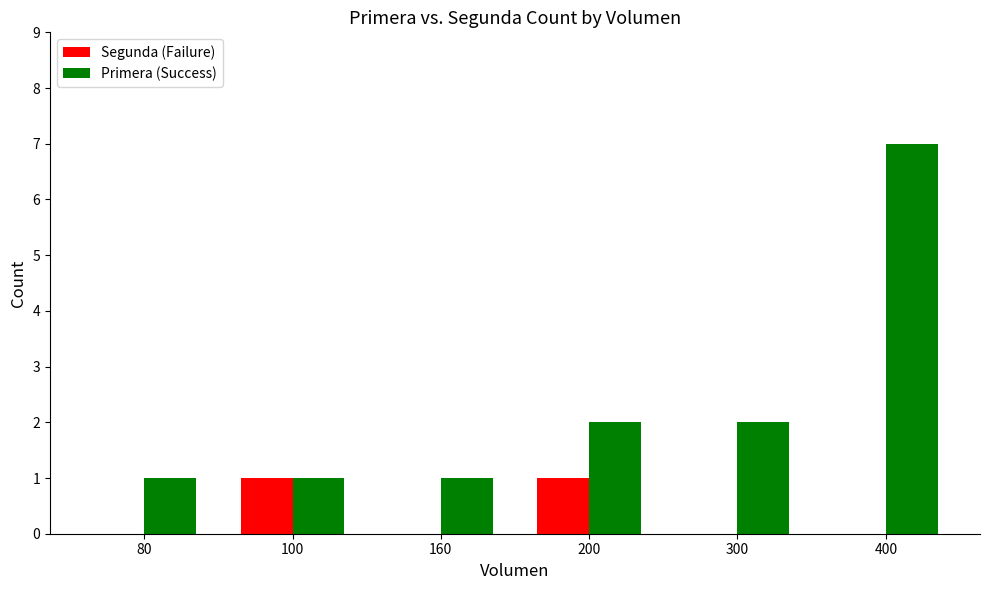

Reading left to right, what are all the values shown in this chart?

Segunda (Failure): 0	1	0	1	0	0
Primera (Success): 1	1	1	2	2	7